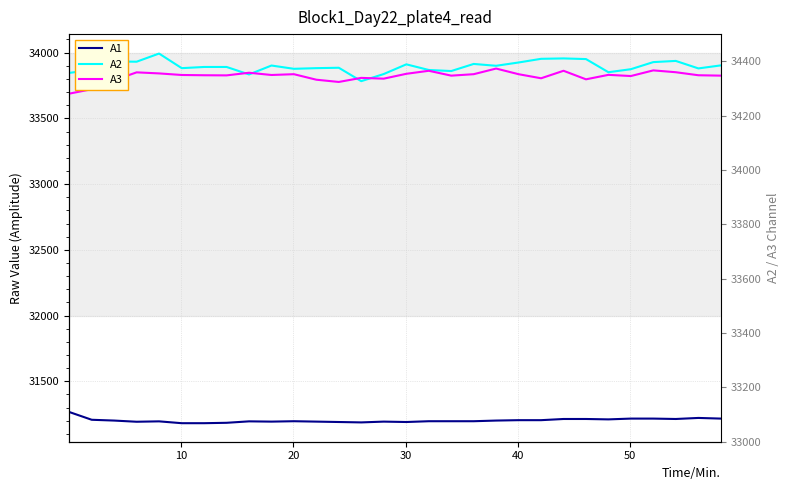

Reading left to right, what are all the values shown in this chart?

A1: 31266	31207	31201	31192	31195	31181	31181	31184	31195	31193	31196	31193	31190	31187	31193	31190	31196	31196	31196	31201	31204	31204	31213	31213	31210	31216	31216	31213	31221	31216
A2: 33846	33868	33933	33931	33993	33882	33891	33891	33834	33902	33877	33882	33885	33783	33837	33911	33868	33860	33914	33900	33925	33953	33956	33951	33851	33874	33928	33937	33880	33903
A3: 33688	33722	33790	33850	33842	33830	33828	33827	33847	33830	33836	33794	33777	33808	33802	33839	33862	33825	33836	33879	33836	33805	33862	33797	33831	33822	33865	33851	33828	33825